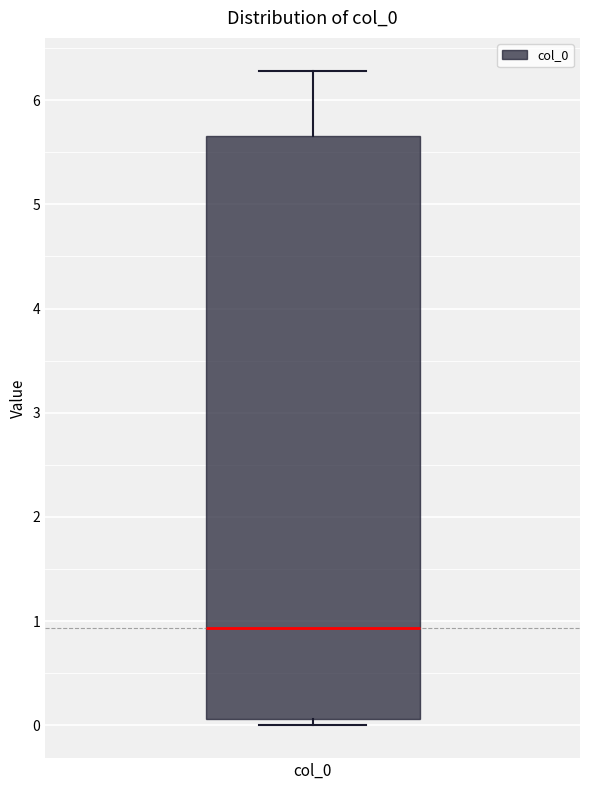

Transcribe this box plot: give where the median line is, the range the box spans, and where the two whiskers end, as read against the y-axis. The values are not printed on the chart, so give them approximately, as read against the axis.

median 0.9, box 0.1 to 5.7, whiskers 0.0 to 6.3